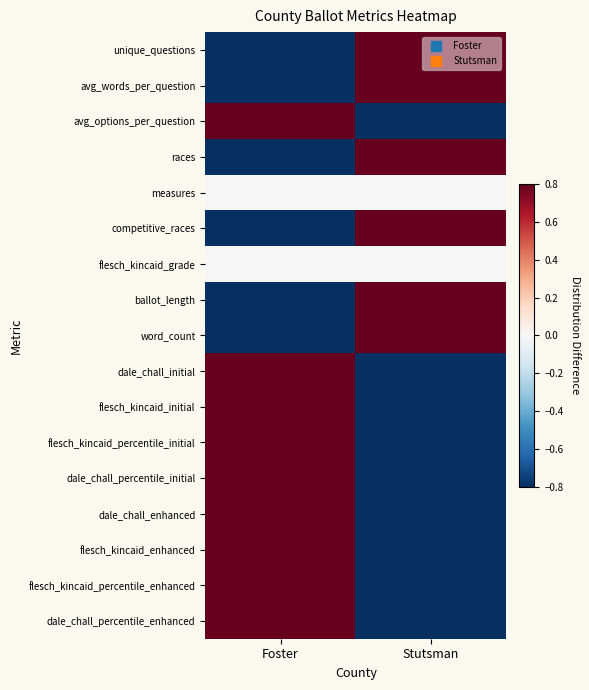

Between Foster and Stutsman, which series saw the biggest shift?

unique_questions